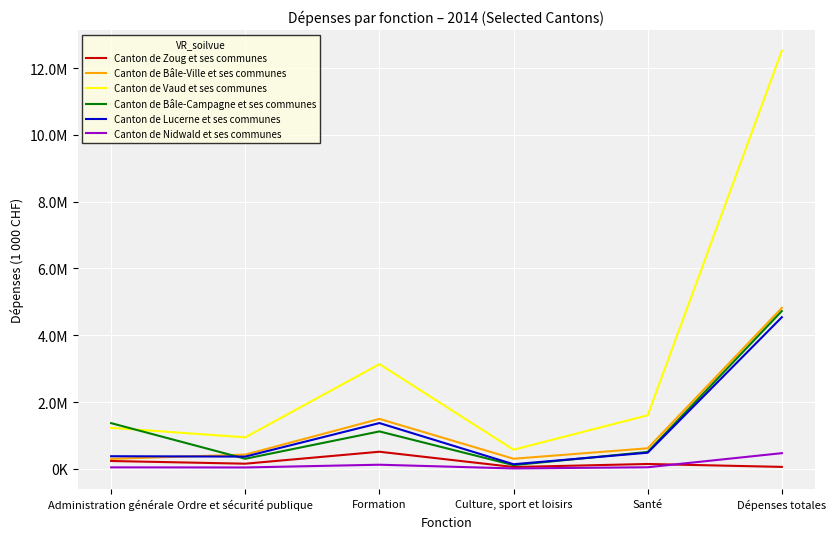

How many categories are shown in the chart?

6